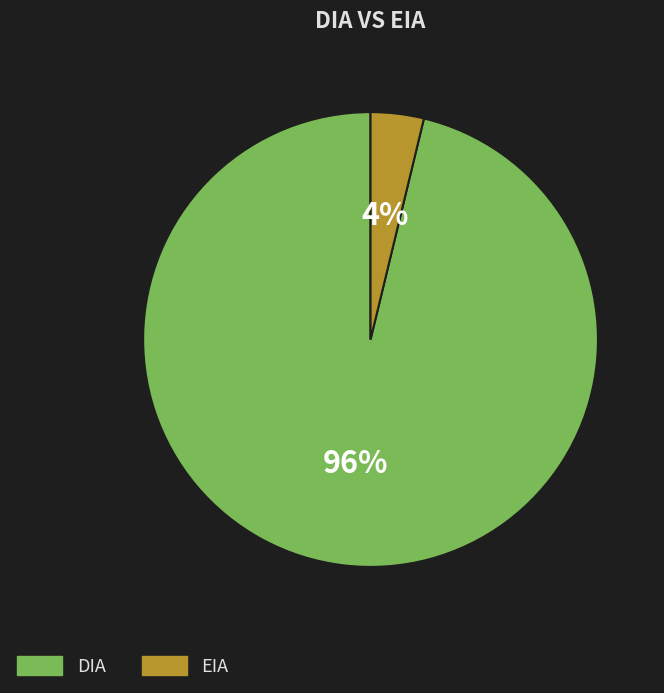

Rank the categories by value from highest to lowest.

DIA, EIA